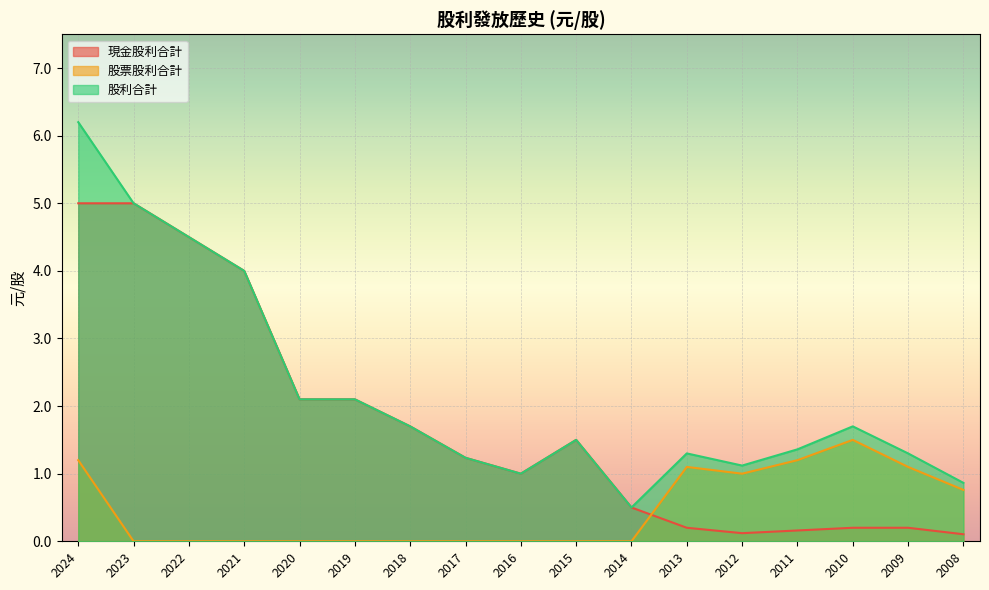

How many values in the 股利合計 series exceed 1?

14